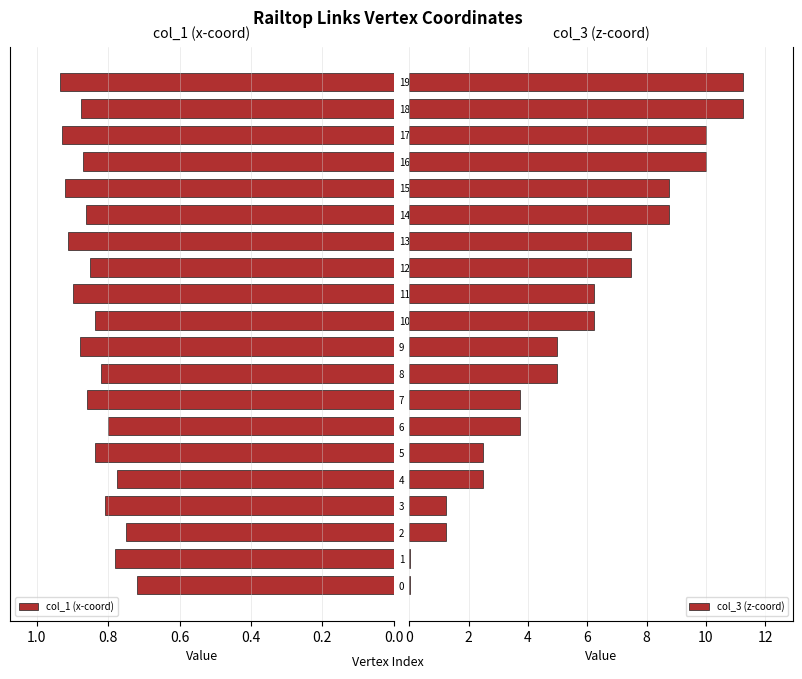

Reading right to left, list all the values displayed in this chart.

col_1 (x-coord): 0.9	0.9	0.9	0.9	0.9	0.9	0.9	0.9	0.9	0.8	0.9	0.8	0.9	0.8	0.8	0.8	0.8	0.7	0.8	0.7
col_3 (z-coord): 11.2	11.2	10.0	10.0	8.7	8.7	7.5	7.5	6.2	6.2	5.0	5.0	3.7	3.7	2.5	2.5	1.2	1.2	0.0	0.0